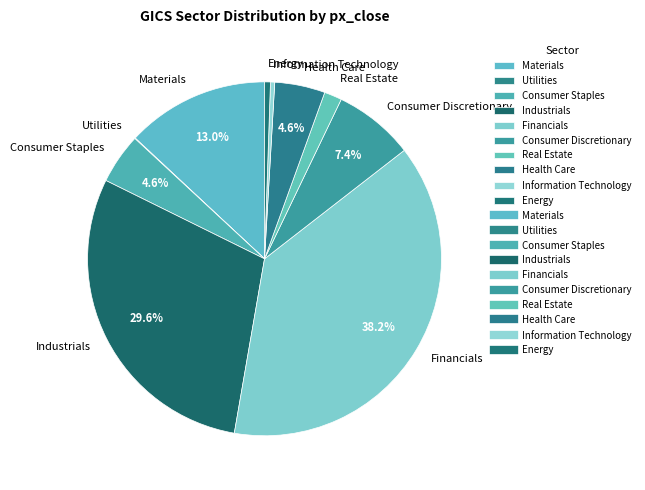

What is the ratio of the value at Real Estate to the value at Information Technology?

4.2